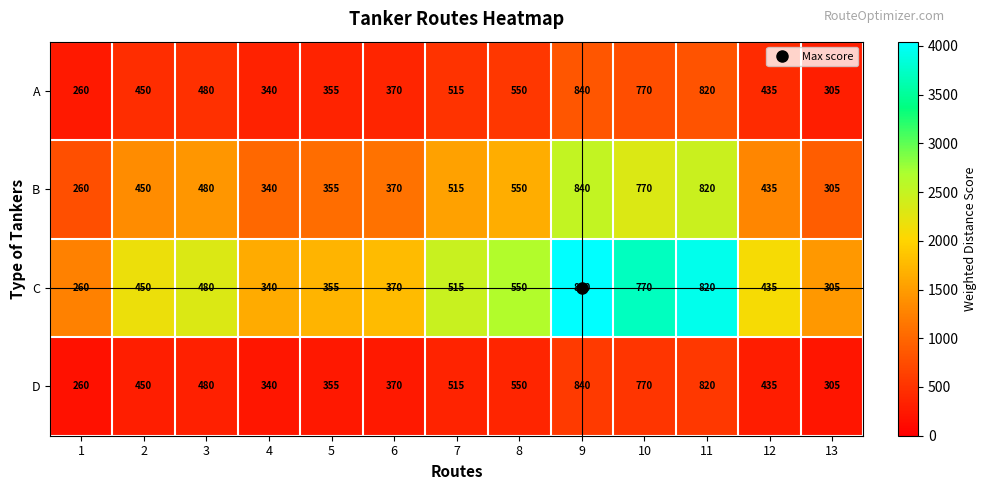

At how many categories does at least one series exceed 418?

8